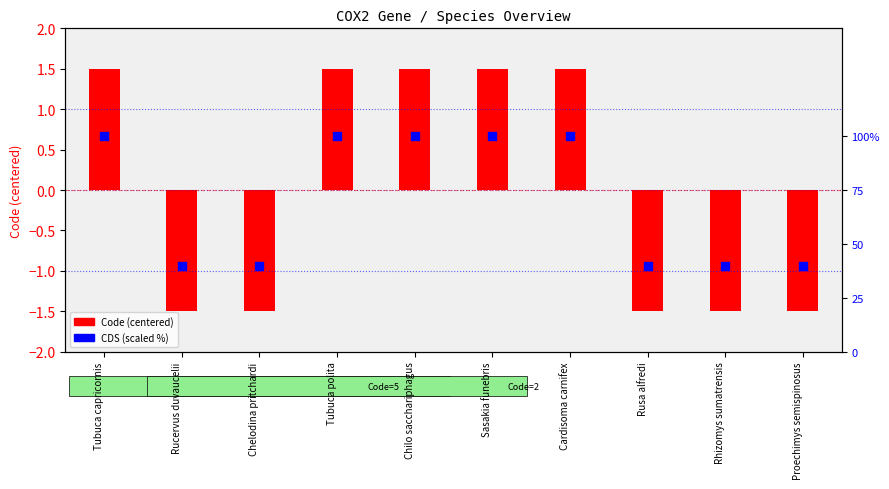

What are all the series names shown in the legend?

Code (centered), CDS (scaled %)